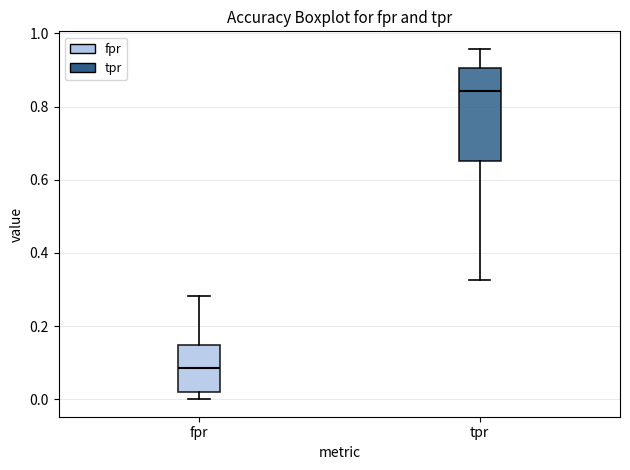

Reading left to right, transcribe this box plot: for each box, give where its median line is, the range the box spans, and where its two whiskers end, as read against the y-axis. The values are not printed on the chart, so give them approximately, as read against the axis.

fpr: median 0.08, box 0.02 to 0.14, whiskers 0.00 to 0.28
tpr: median 0.84, box 0.66 to 0.90, whiskers 0.32 to 0.96